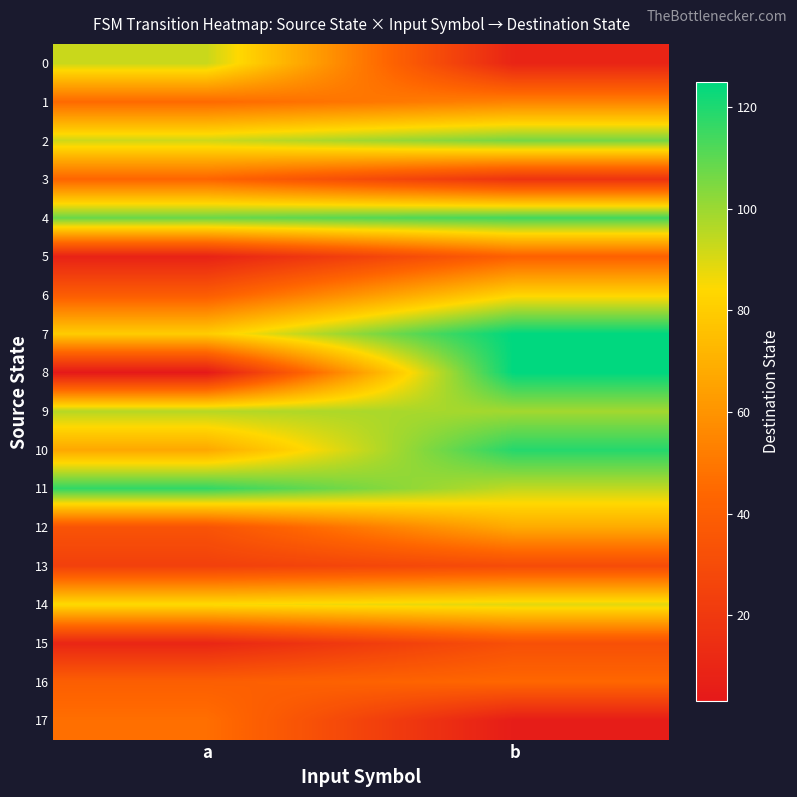

Rank the series by their maximum value, from lowest to highest.

13, 15, 5, 3, 16, 17, 1, 12, 6, 14, 0, 9, 2, 4, 11, 10, 7, 8